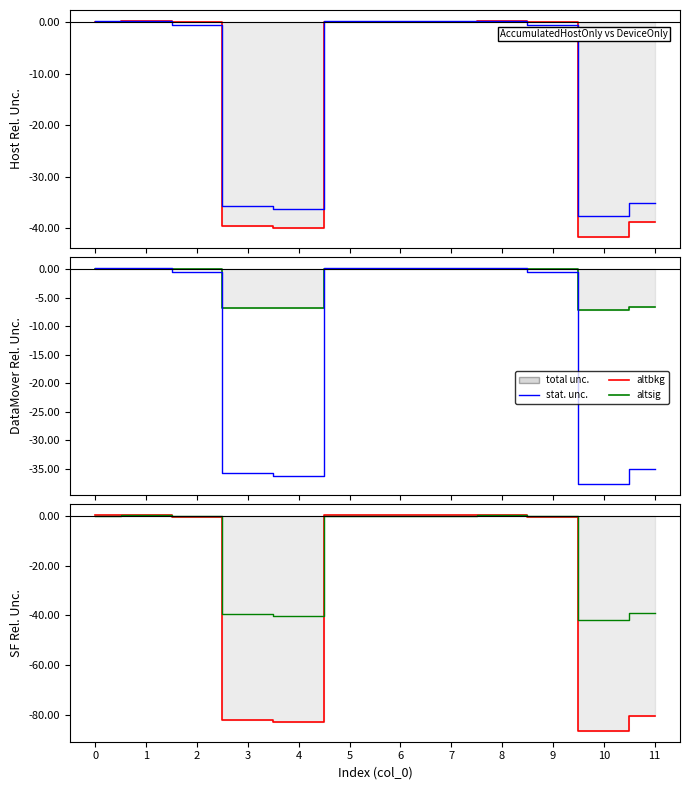

After their last crossing, which series has the higher values: AccumulatedHostOnly(us) or AccumulatedDeviceOnly(us)?

AccumulatedDeviceOnly(us)